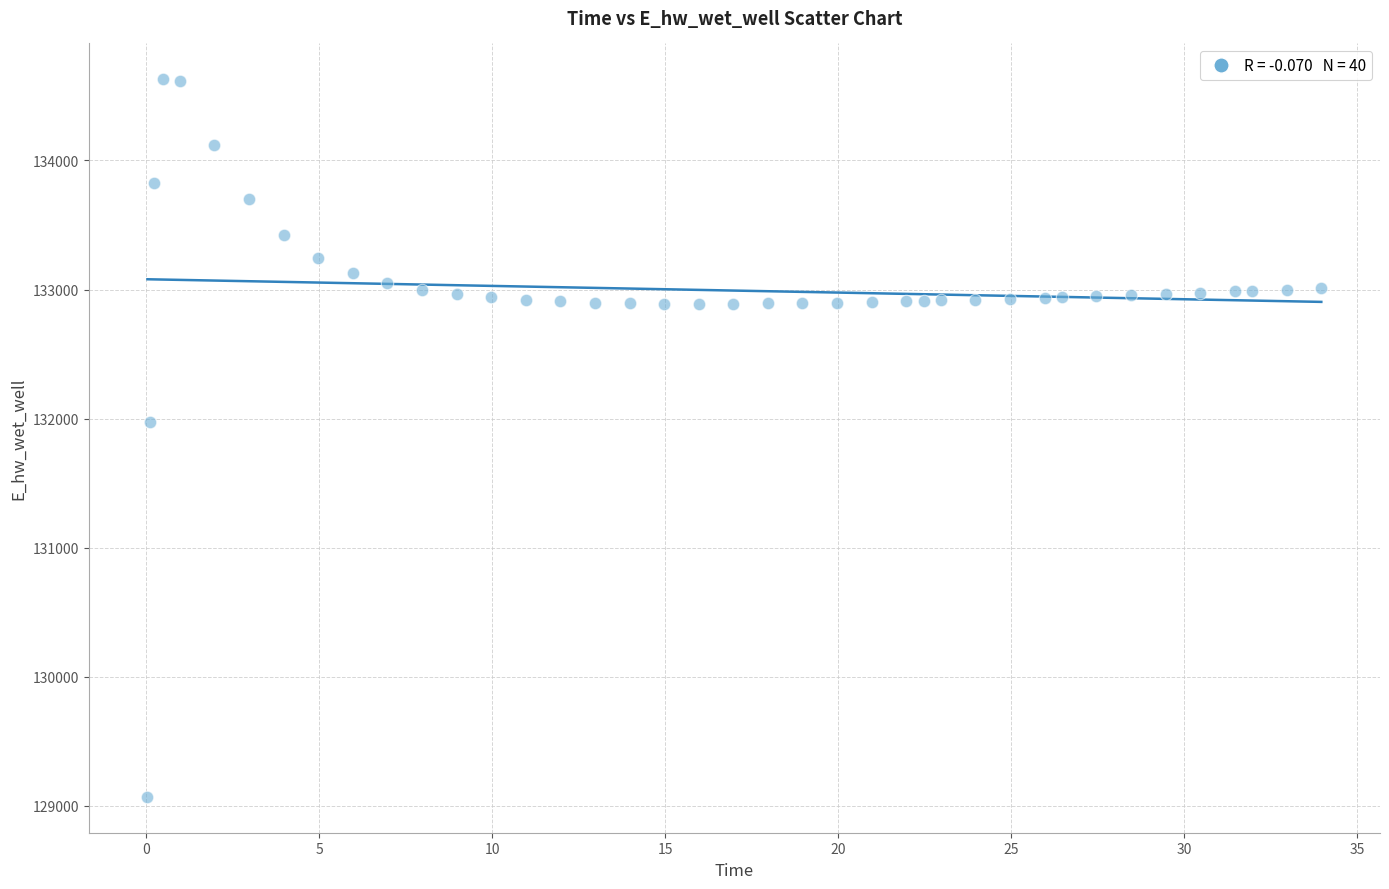

What Y value in the scatter plot is closest to 131849?

131970.0